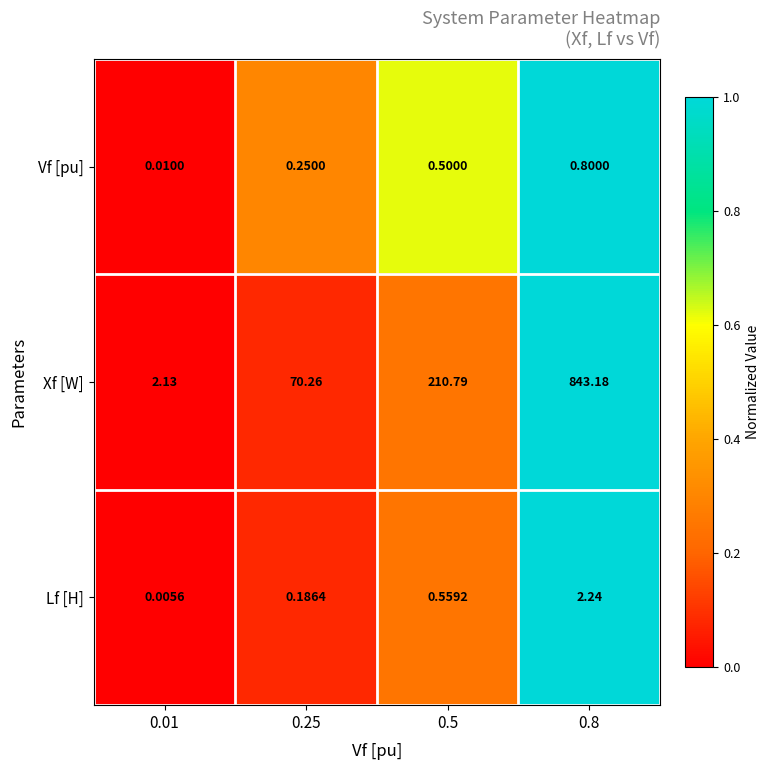

List the series in order of their peak value, lowest first.

Vf [pu], Lf [H], Xf [W]